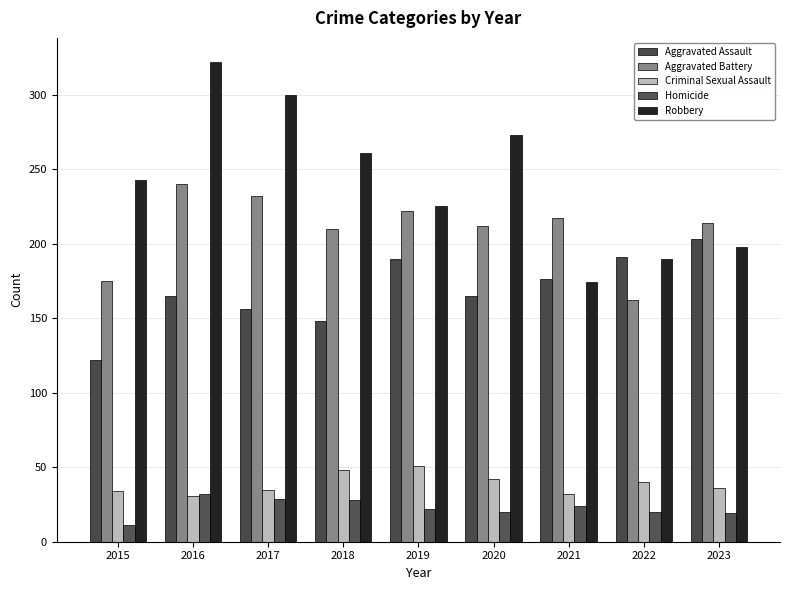

At which category is the sum across all series the highest?

2016